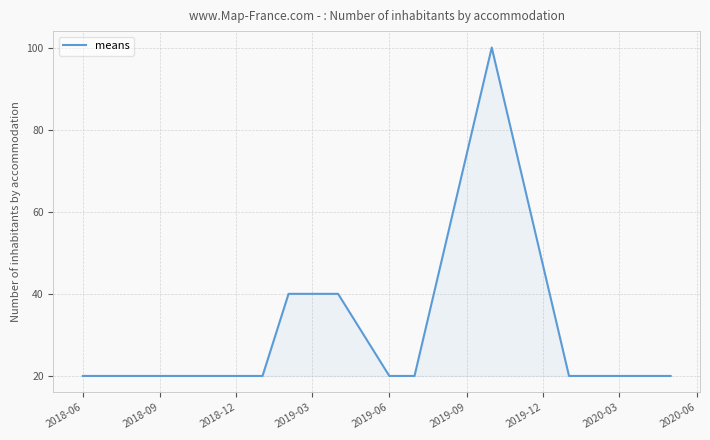

What is the greatest value displayed?

100